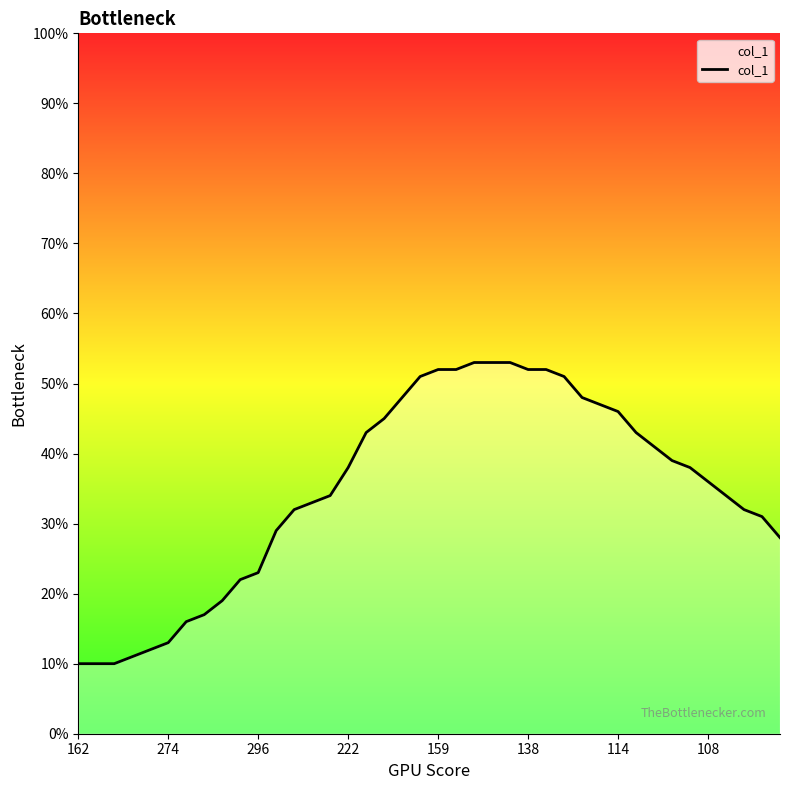

At which category does the chart reach its minimum across all series?

162